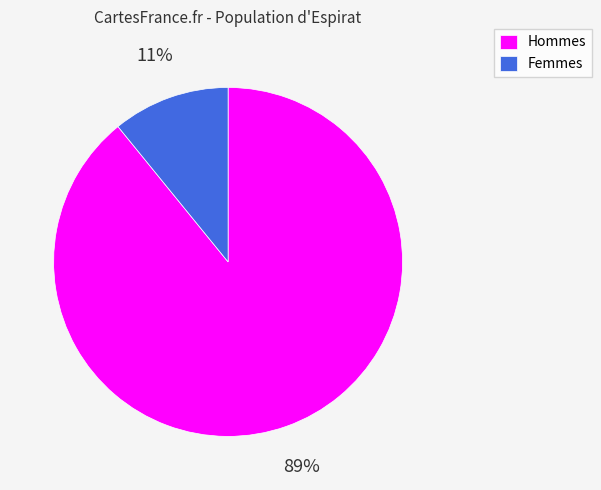

Is the sum of Femmes and Hommes greater than half?

Yes